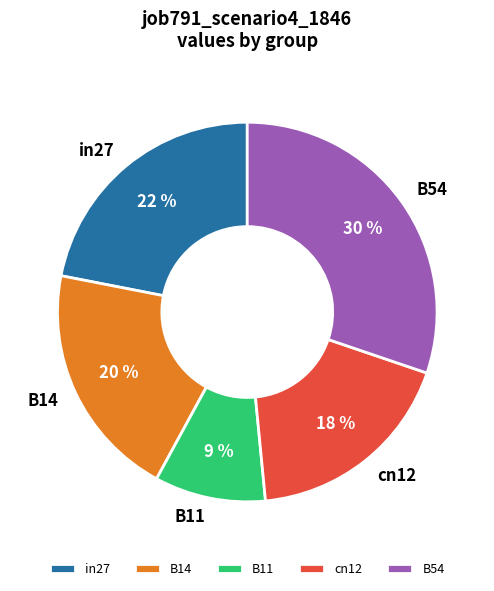

Do in27 and B14 together represent more than half of the pie?

No